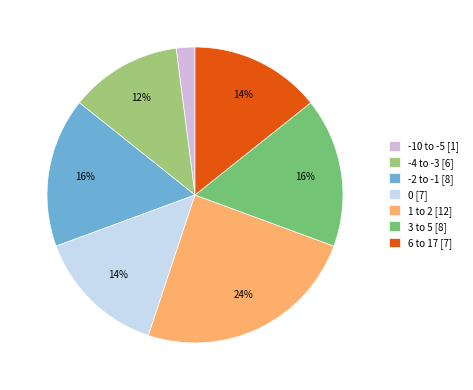

The 1 to 2 slice represents 24% of the pie. True or false?

True